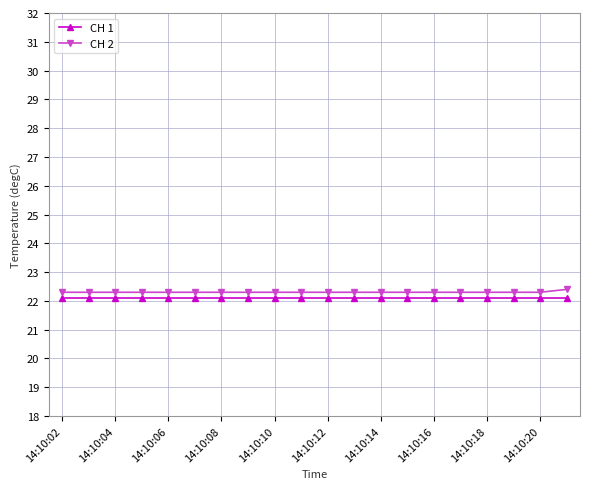

What is the maximum value shown in the chart?

22.4